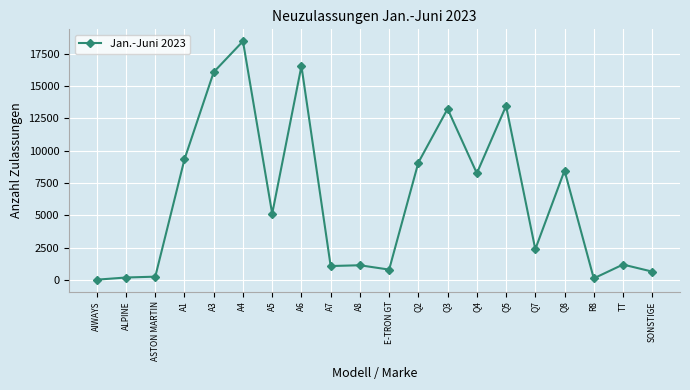

Is it true that the value at Q2 is 4774?

False